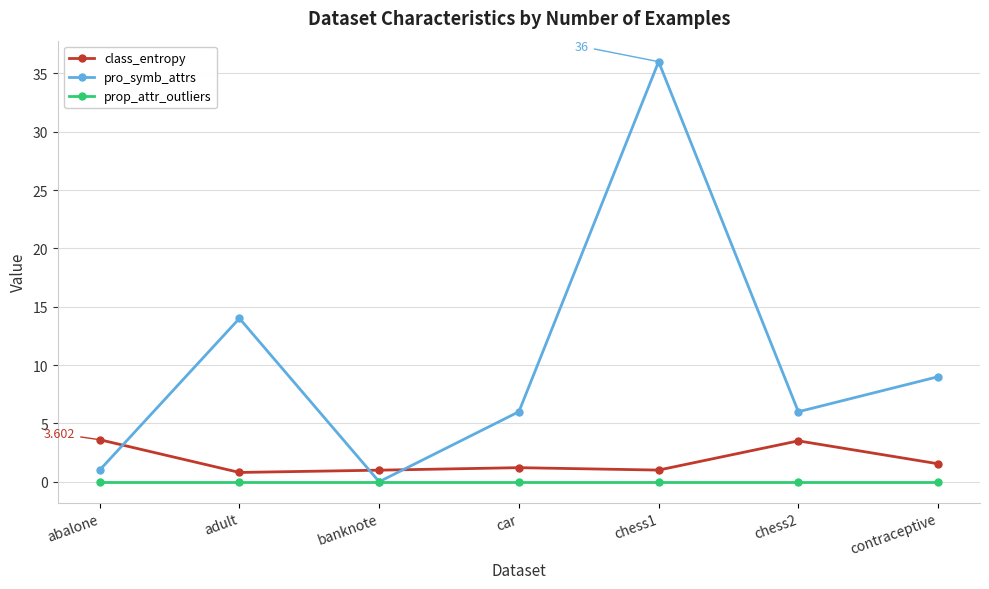

Which category has the lowest value in the pro_symb_attrs series?

banknote